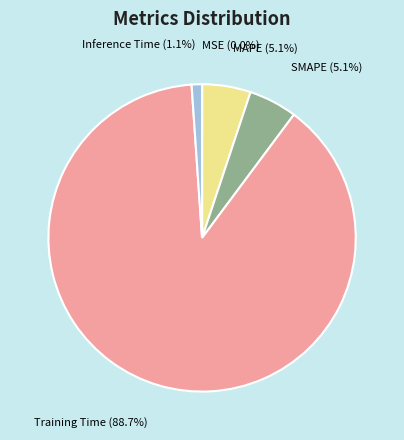

Which has a higher value, Training Time or SMAPE?

Training Time